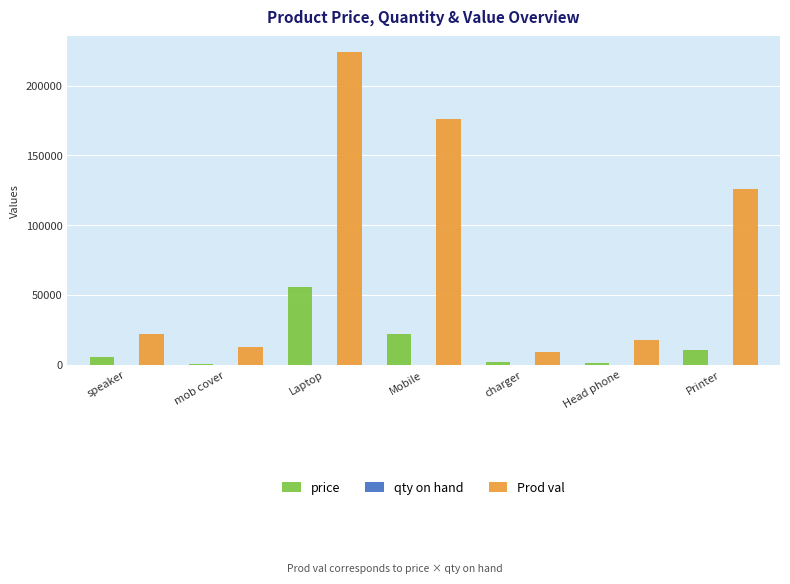

Where is Prod val nearest to the value 116500?

Printer